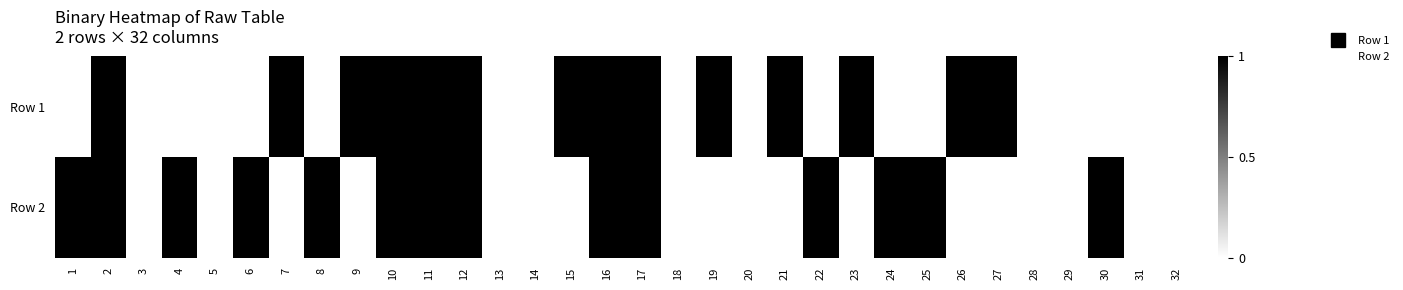

At how many categories does at least one series exceed 0?

22